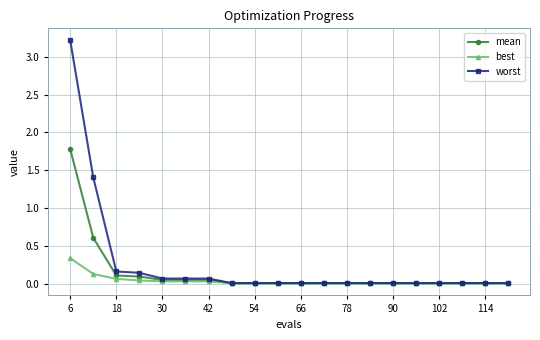

List the series in order of their peak value, lowest first.

best, mean, worst